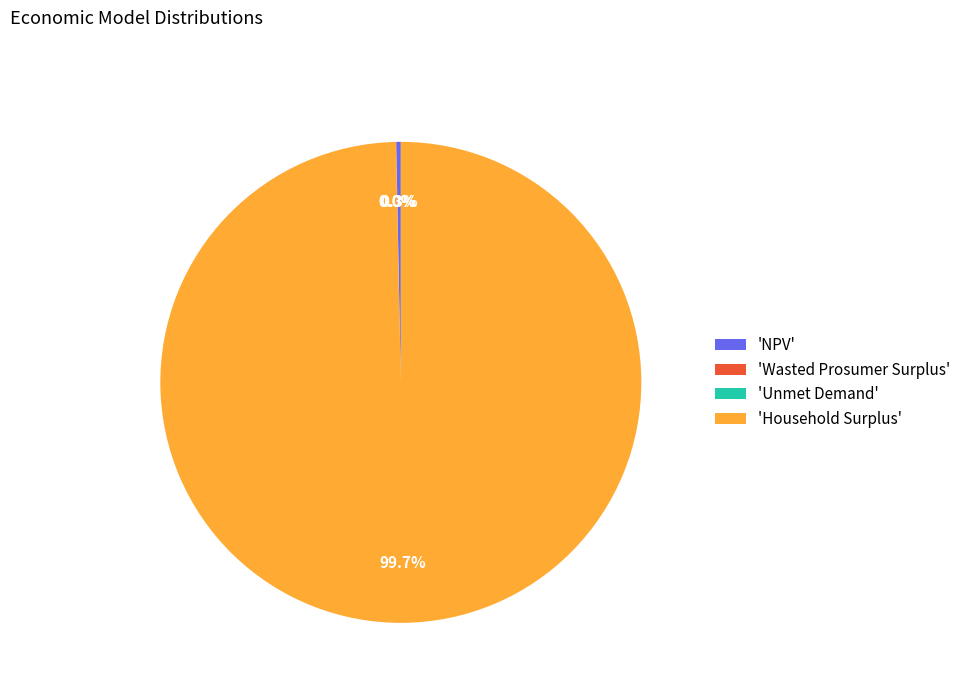

Which slice is the largest?

'Household Surplus'